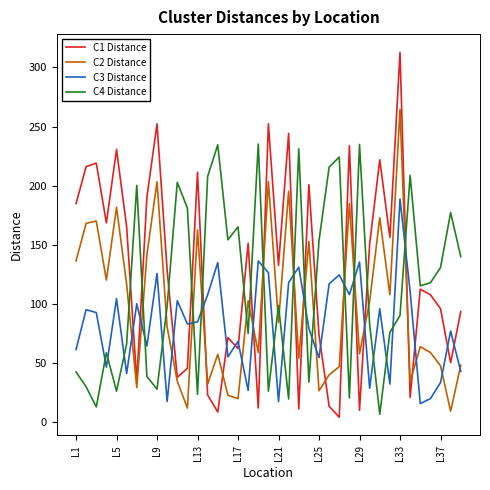

After their last crossing, which series has the higher values: C4 Distance or C2 Distance?

C4 Distance